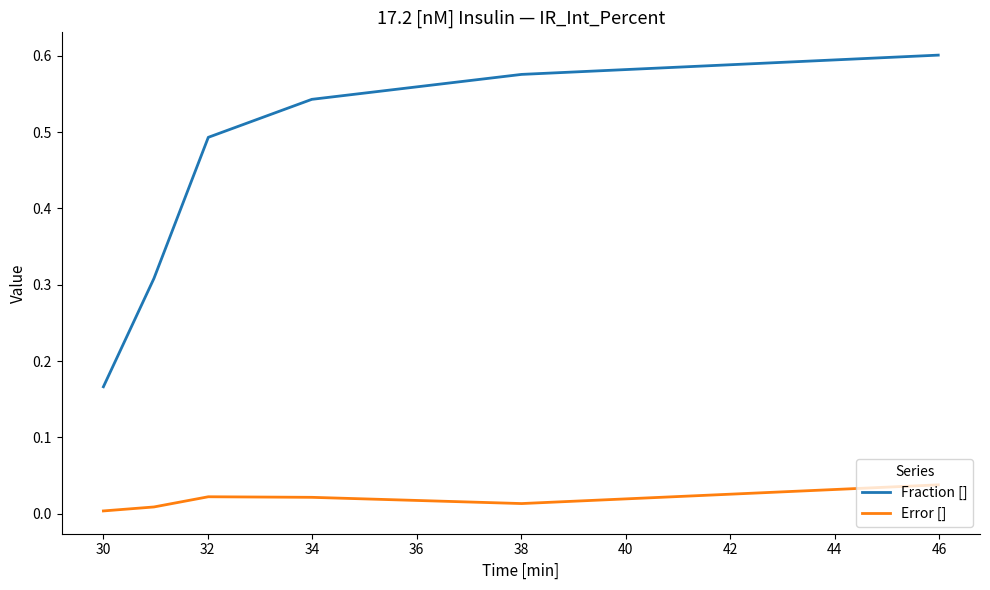

What is the difference between the second highest and minimum values in the Fraction [] series?

0.4